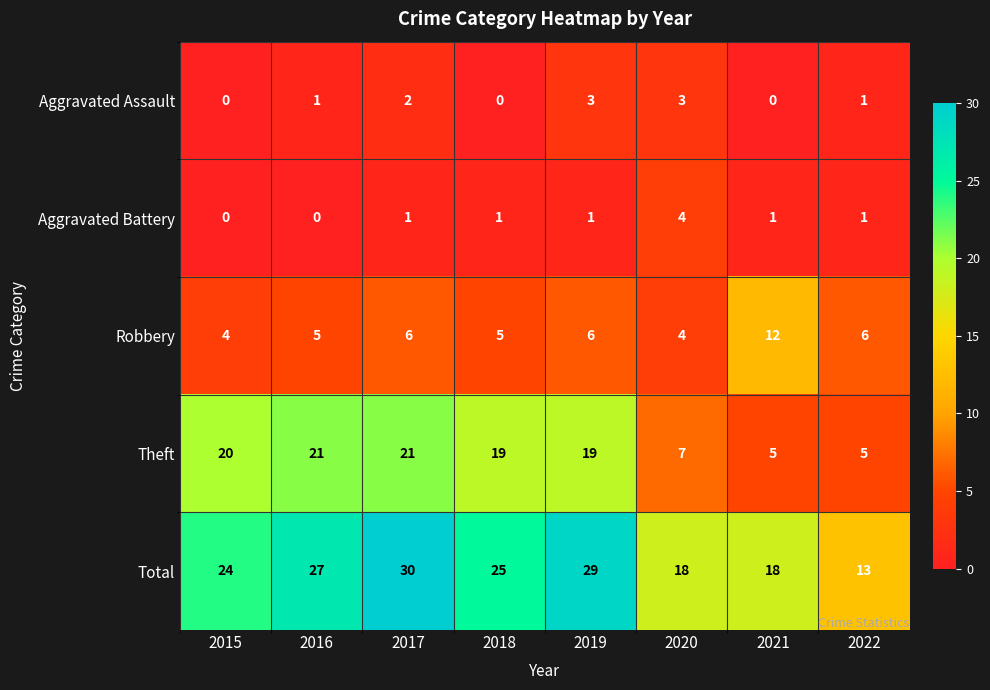

The Robbery series shows 4 at 2020. True or false?

True